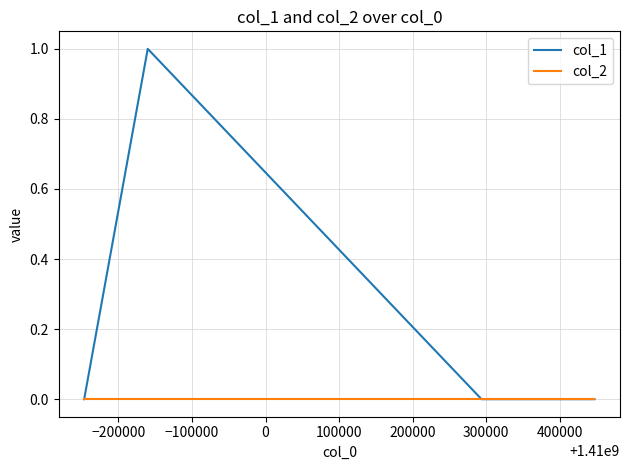

Rank the series by their average value, from lowest to highest.

col_2, col_1